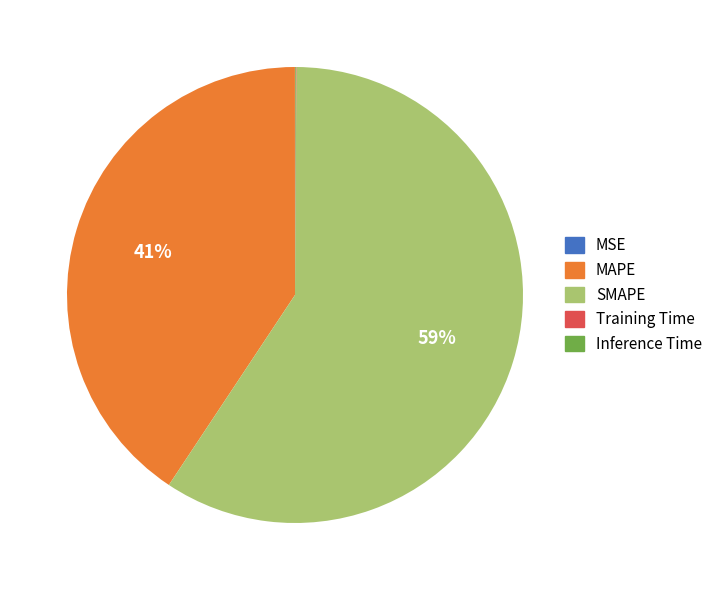

Combined, do MAPE and SMAPE account for over 50%?

Yes